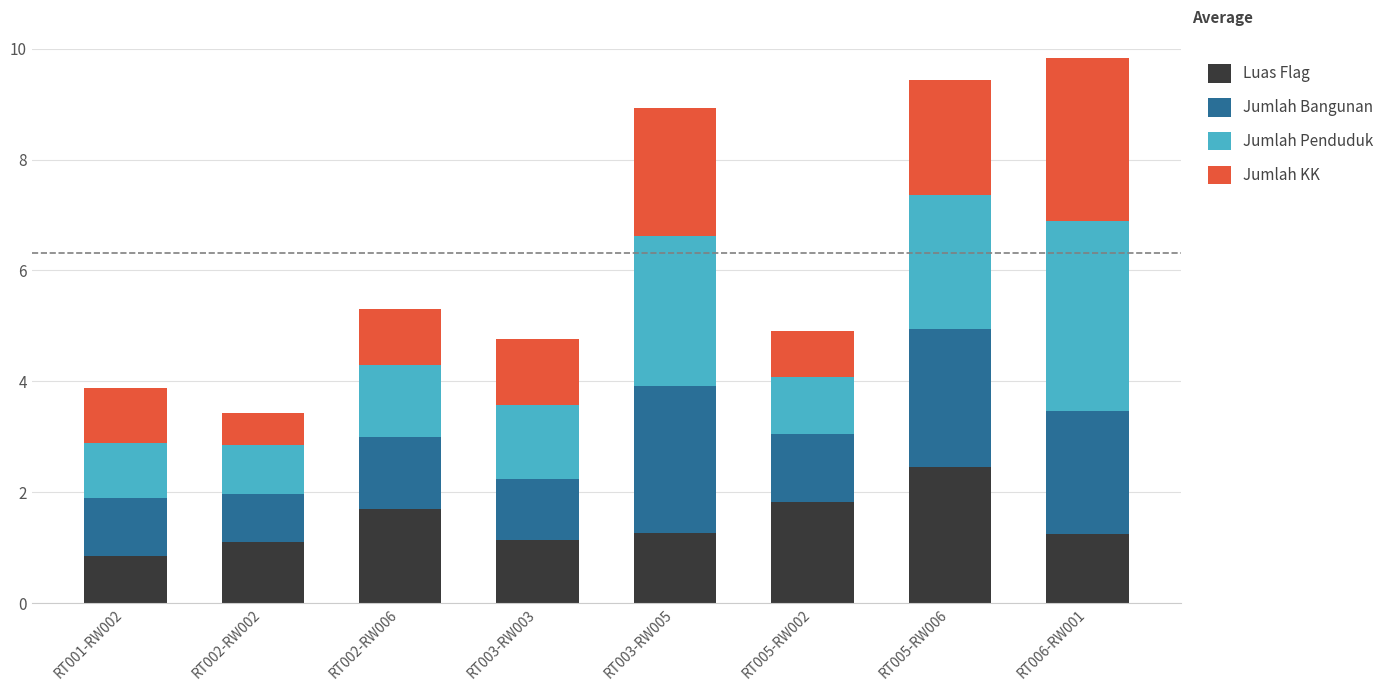

The Luas Flag series shows 2.3 at RT003-RW005. True or false?

False